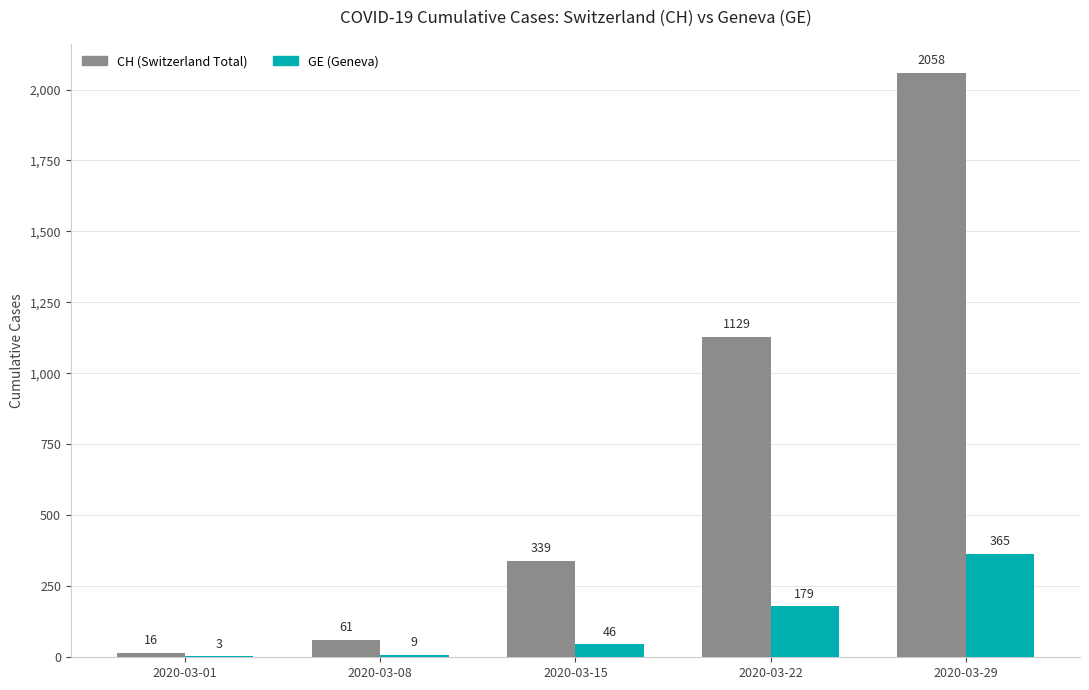

The value of CH (Switzerland Total) at 2020-03-15 is 508. True or false?

False